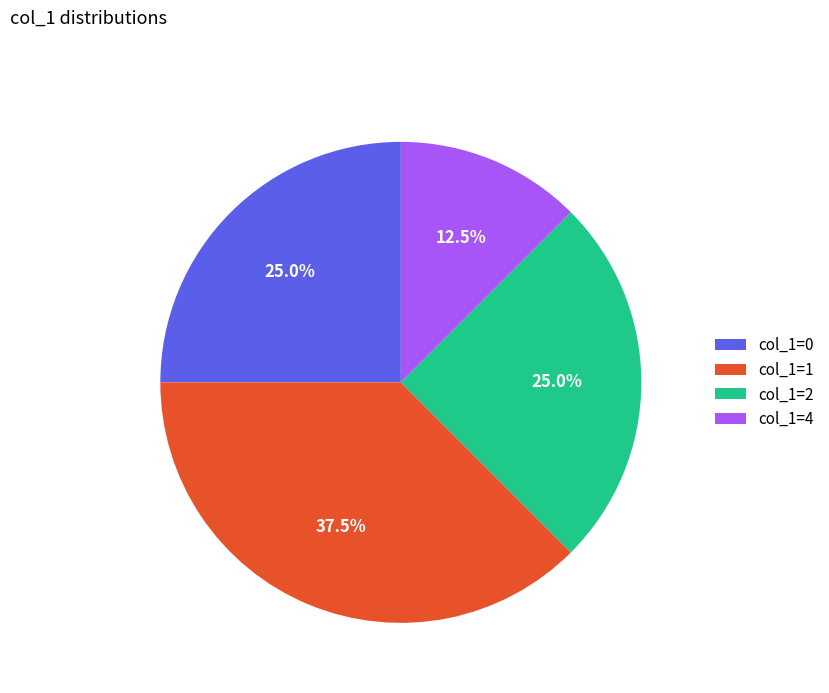

What is the smallest slice in the pie chart?

col_1=4